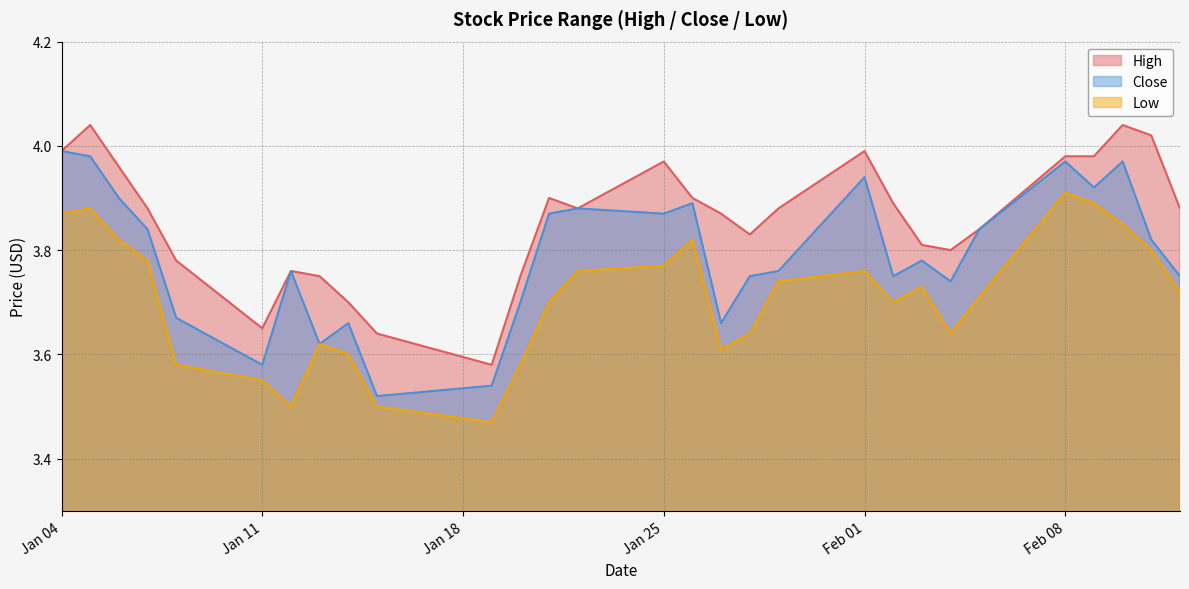

What is the label of the 19th point from the left?

2021-01-29